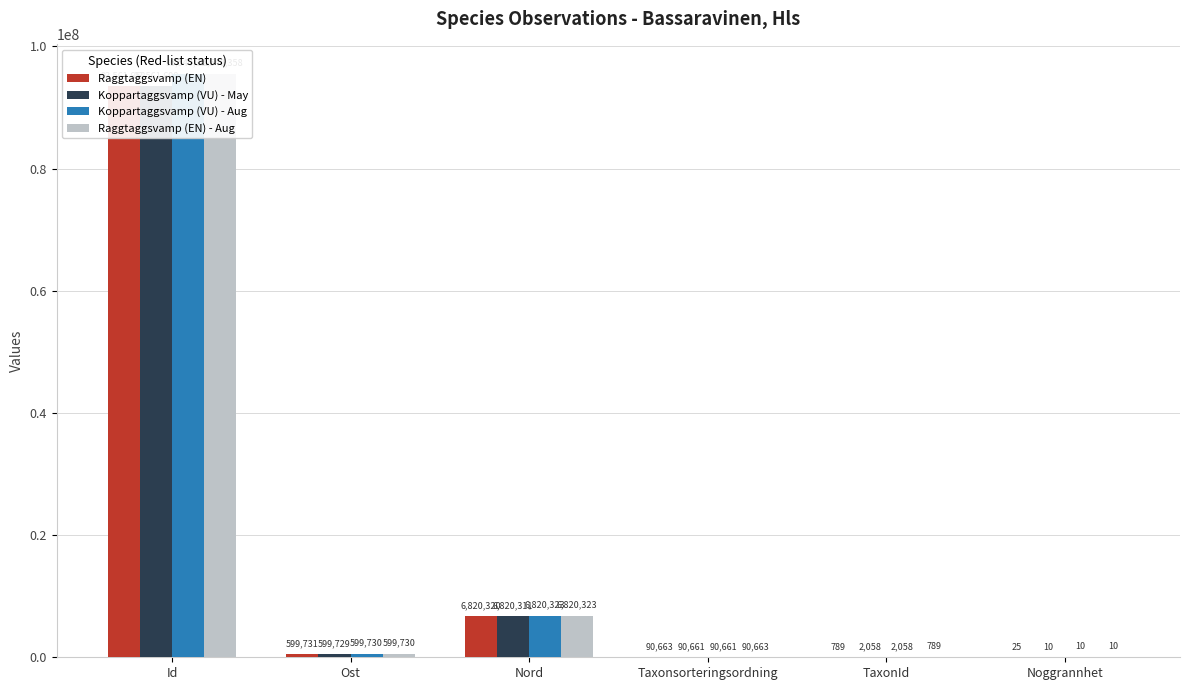

Which has a higher value, Noggrannhet or TaxonId?

TaxonId